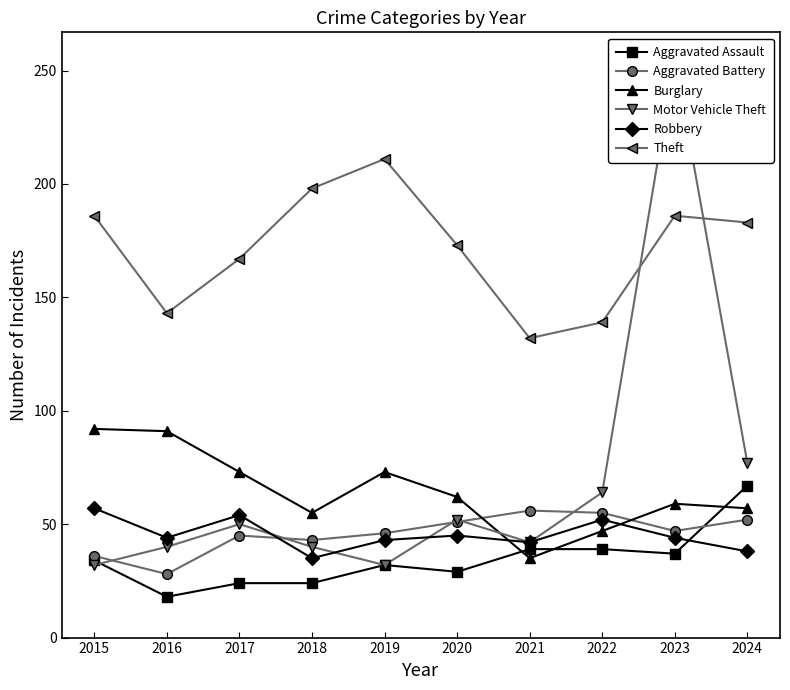

True or false: Burglary has more than 1 interior local peaks.

True